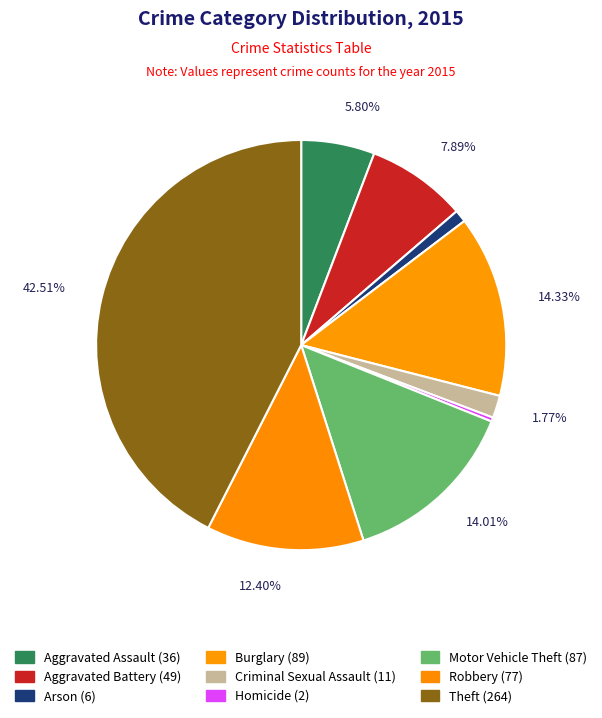

How many slices are in this pie chart?

9